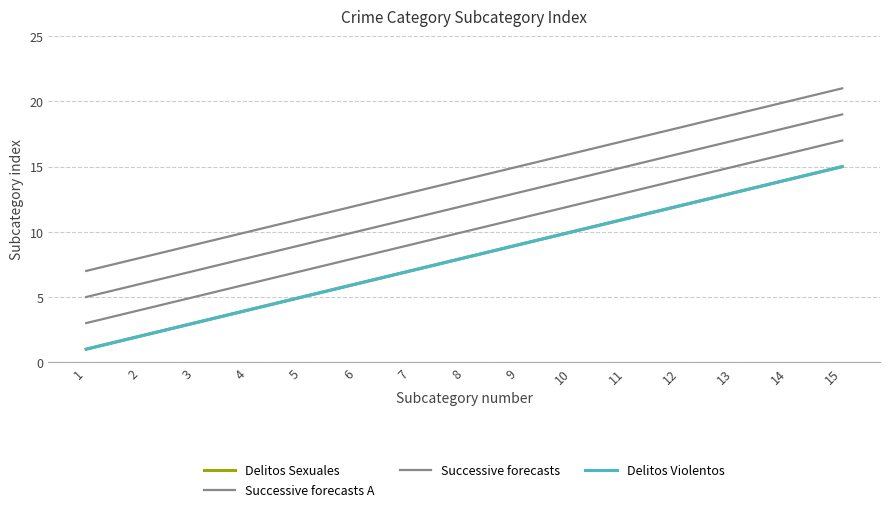

List the series in order of their peak value, highest first.

Successive forecasts A, Delitos Sexuales, Delitos Violentos